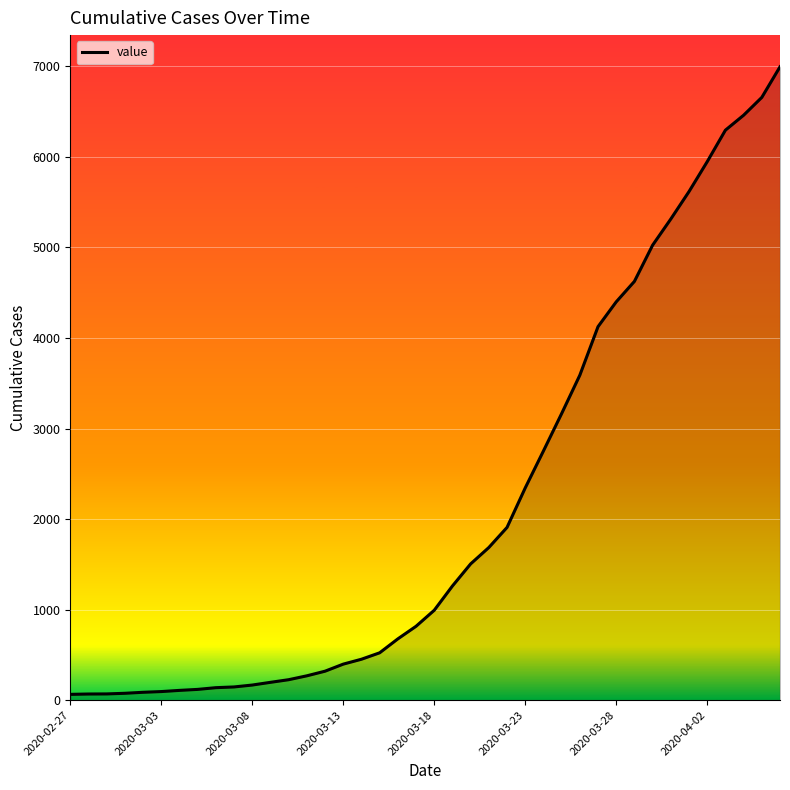

What is the greatest value displayed?

6995